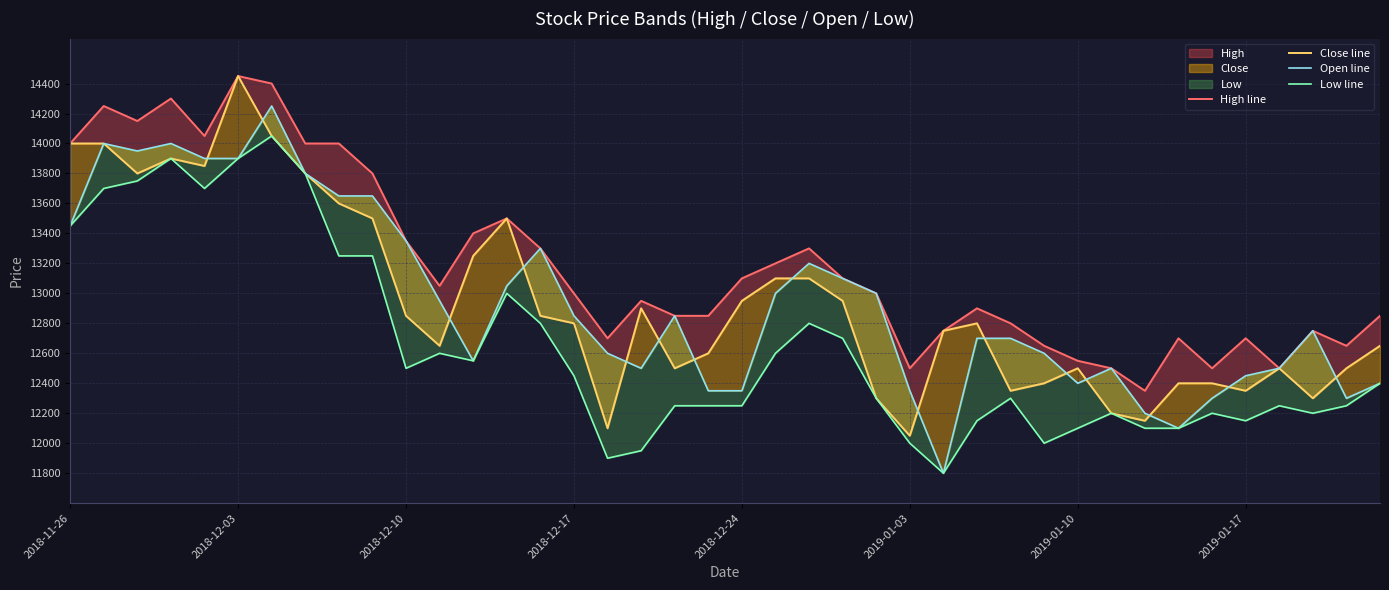

Reading left to right, transcribe all the data shown in this chart.

High line: 14000	14250	14150	14300	14050	14450	14400	14000	14000	13800	13350	13050	13400	13500	13300	13000	12700	12950	12850	12850	13100	13200	13300	13100	13000	12500	12750	12900	12800	12650	12550	12500	12350	12700	12500	12700	12500	12750	12650	12850
Close line: 14000	14000	13800	13900	13850	14450	14050	13800	13600	13500	12850	12650	13250	13500	12850	12800	12100	12900	12500	12600	12950	13100	13100	12950	12300	12050	12750	12800	12350	12400	12500	12200	12150	12400	12400	12350	12500	12300	12500	12650
Open line: 13450	14000	13950	14000	13900	13900	14250	13800	13650	13650	13350	12950	12550	13050	13300	12850	12600	12500	12850	12350	12350	13000	13200	13100	13000	12350	11800	12700	12700	12600	12400	12500	12200	12100	12300	12450	12500	12750	12300	12400
Low line: 13450	13700	13750	13900	13700	13900	14050	13800	13250	13250	12500	12600	12550	13000	12800	12450	11900	11950	12250	12250	12250	12600	12800	12700	12300	12000	11800	12150	12300	12000	12100	12200	12100	12100	12200	12150	12250	12200	12250	12400